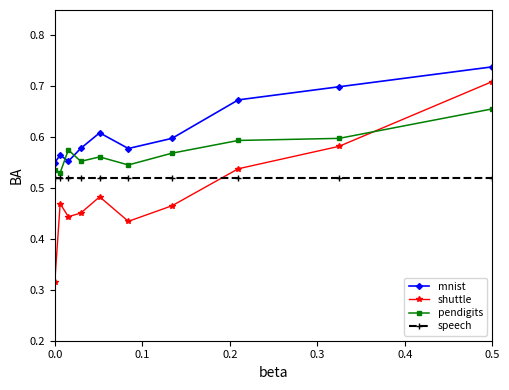

At how many categories does at least one series exceed 0?

10